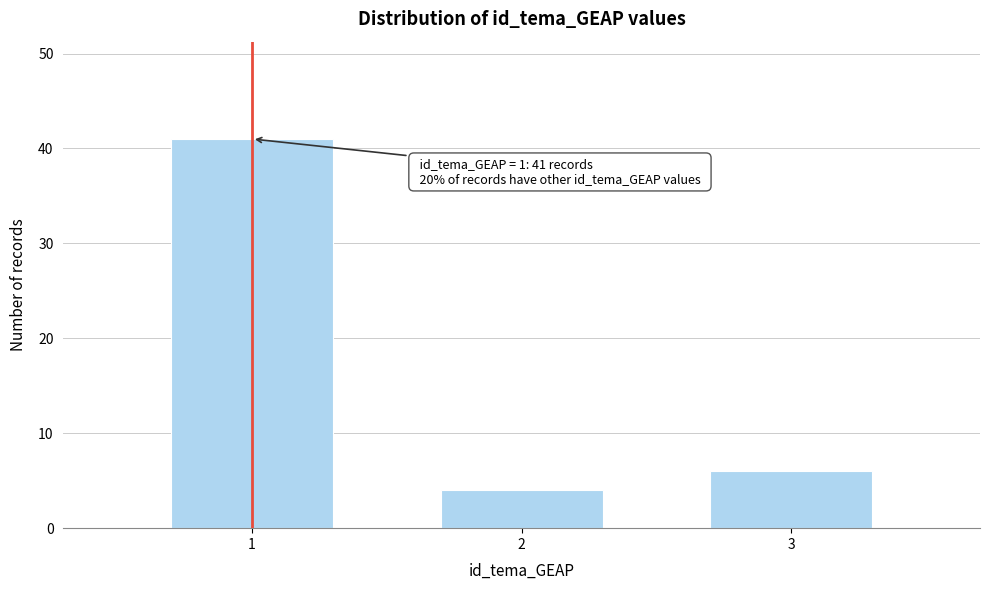

Reading left to right, list all the values displayed in this chart.

1=41	2=4	3=6